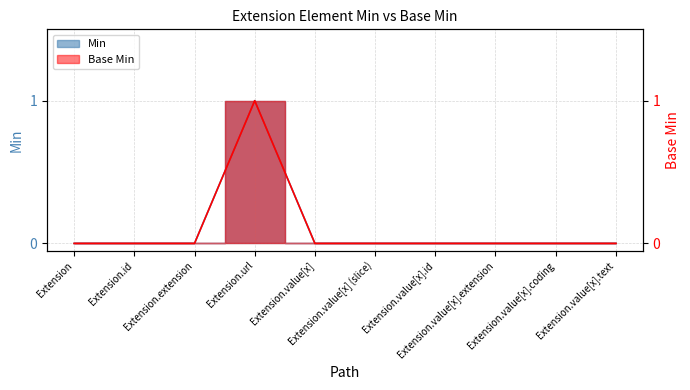

At which label does Base Min reach its minimum?

Extension